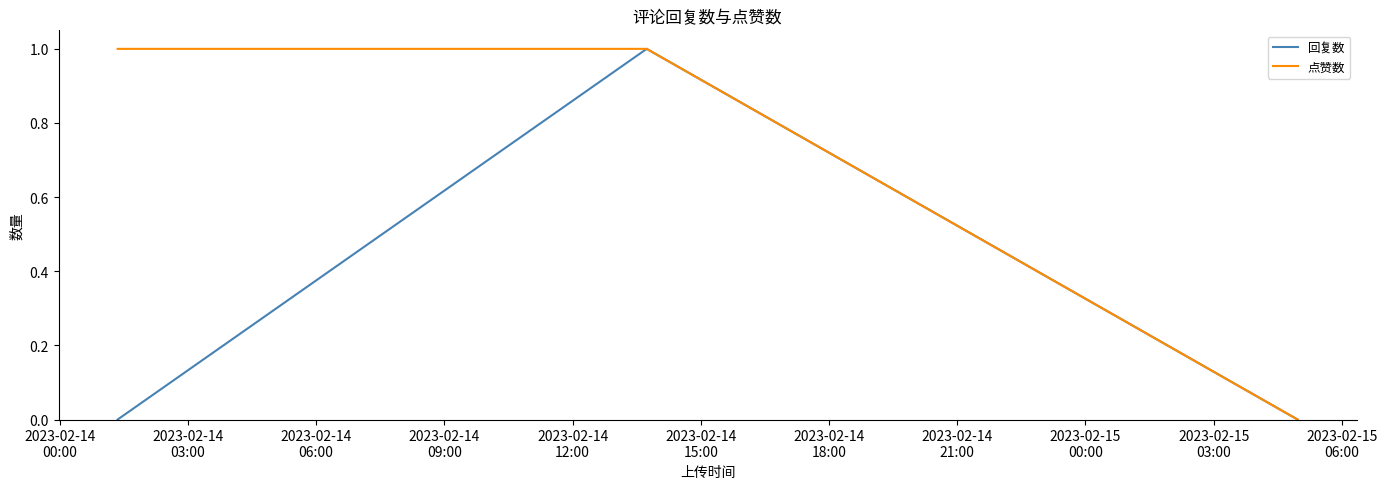

Which series has the largest total across all categories?

点赞数